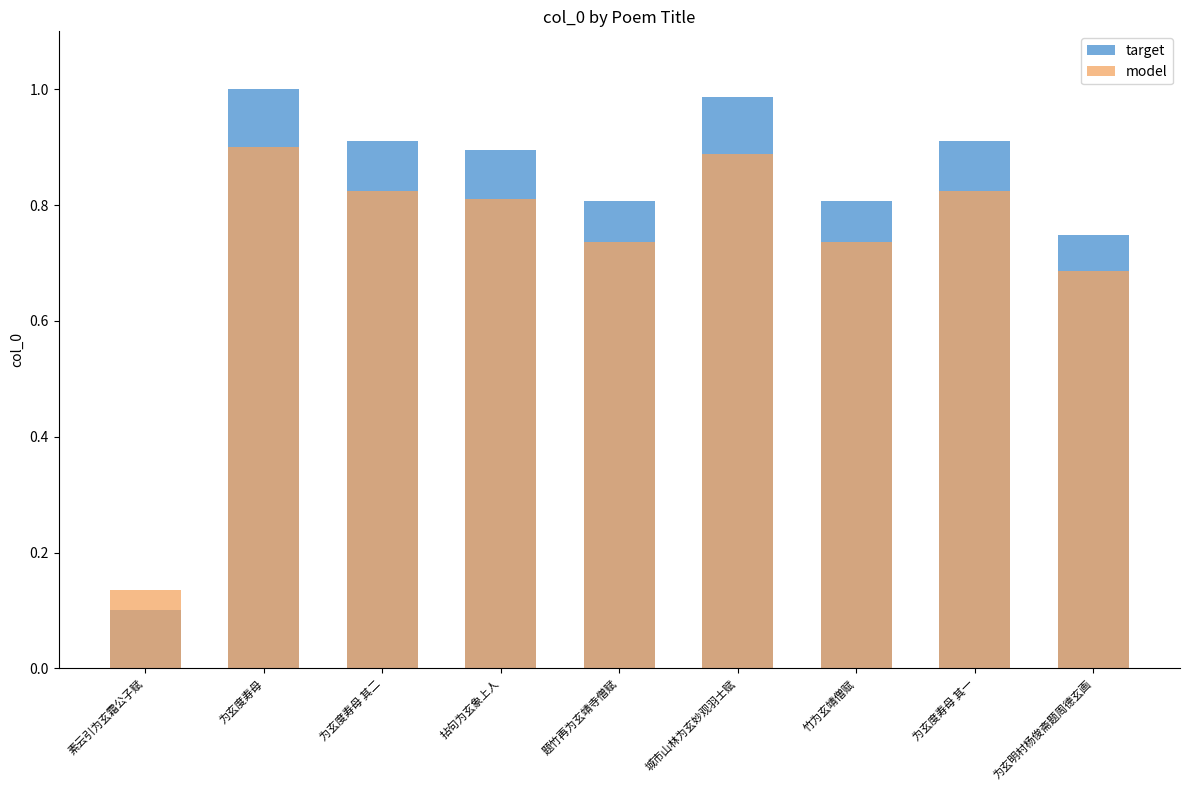

What position from the right is 为玄明村杨俊斋题周德玄画?

1